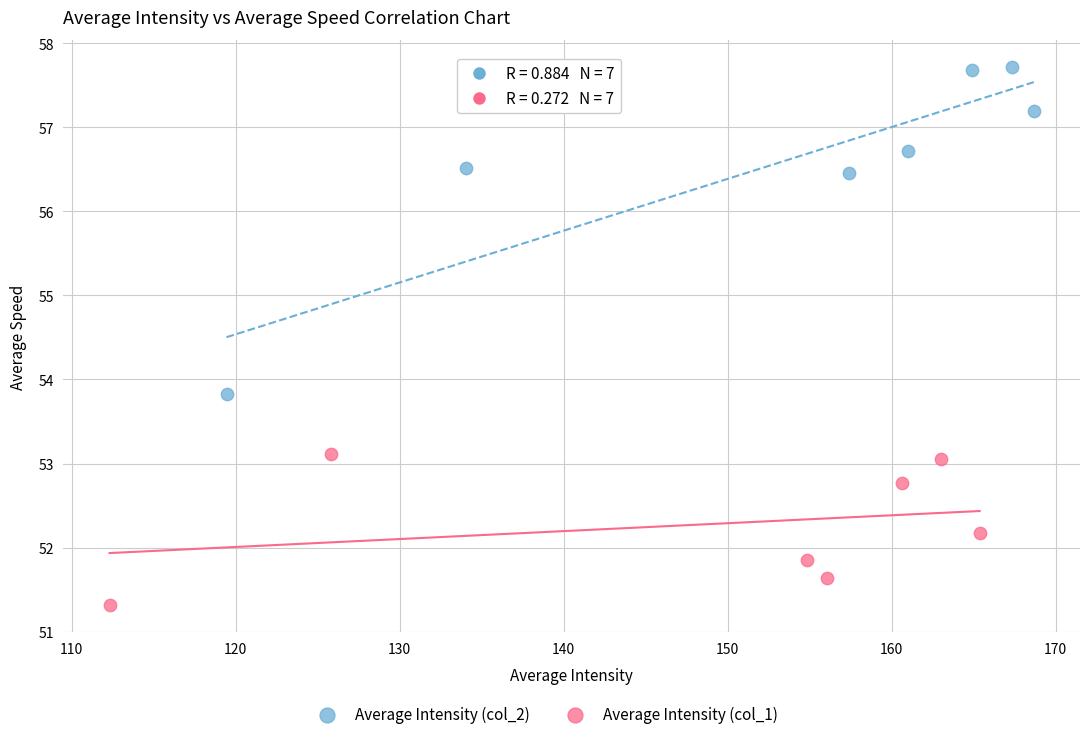

Which series reaches the maximum Y coordinate?

Average Intensity (col_2)